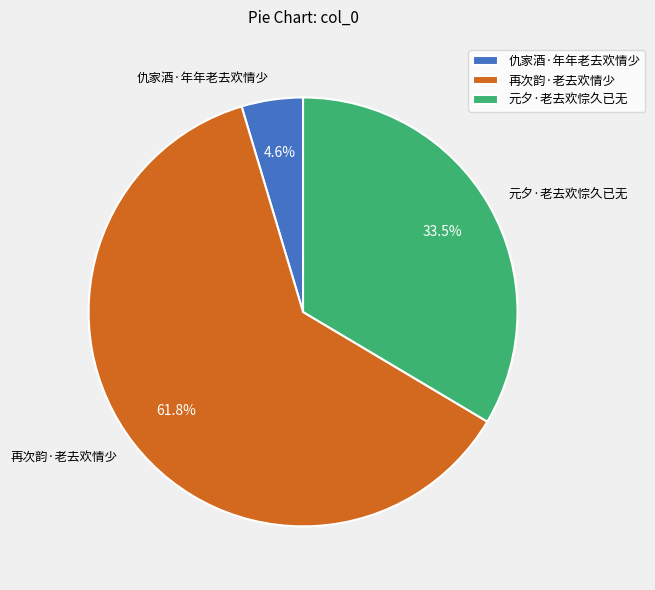

What is the ratio of the value at 元夕·老去欢悰久已无 to the value at 仇家酒·年年老去欢情少?

7.3